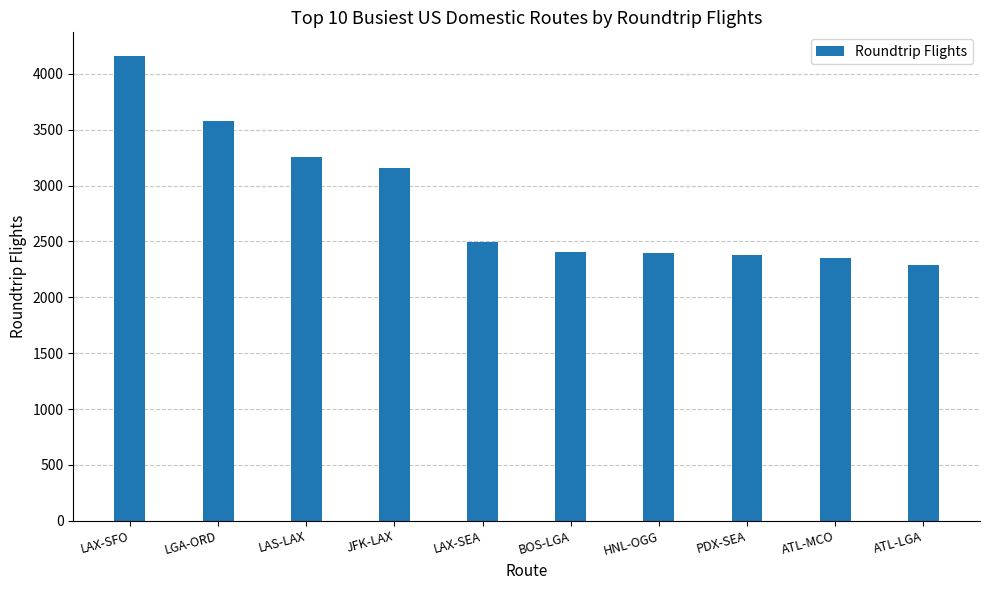

Count the number of data series in this chart.

1